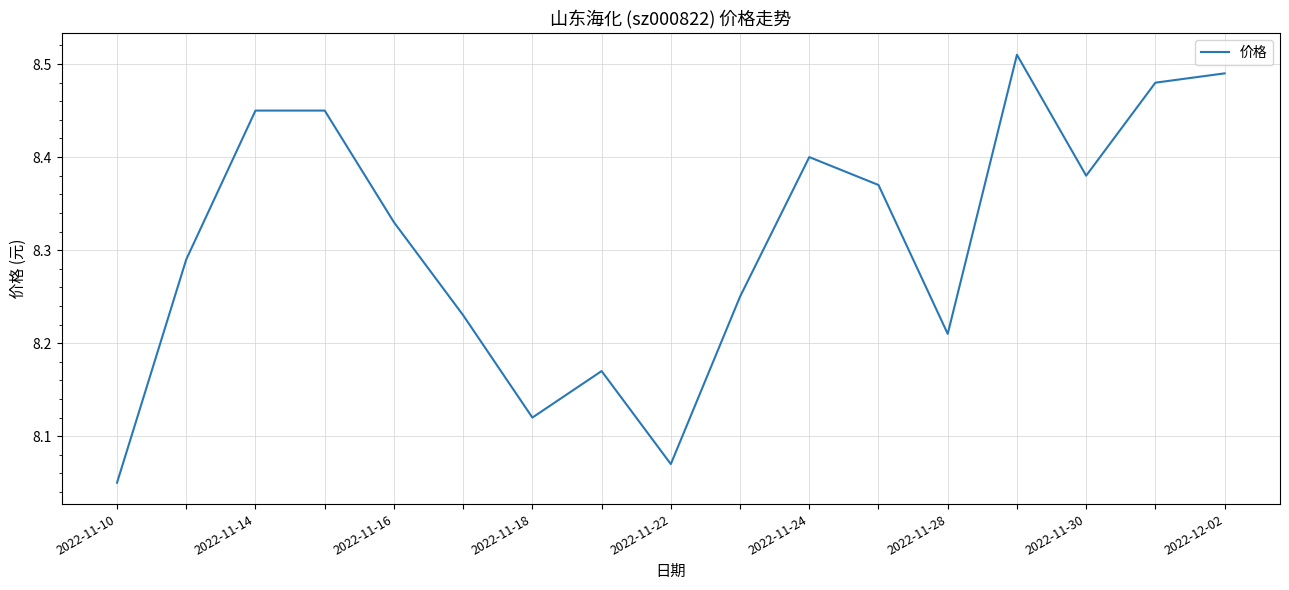

What is the difference between the maximum and minimum values?

0.5